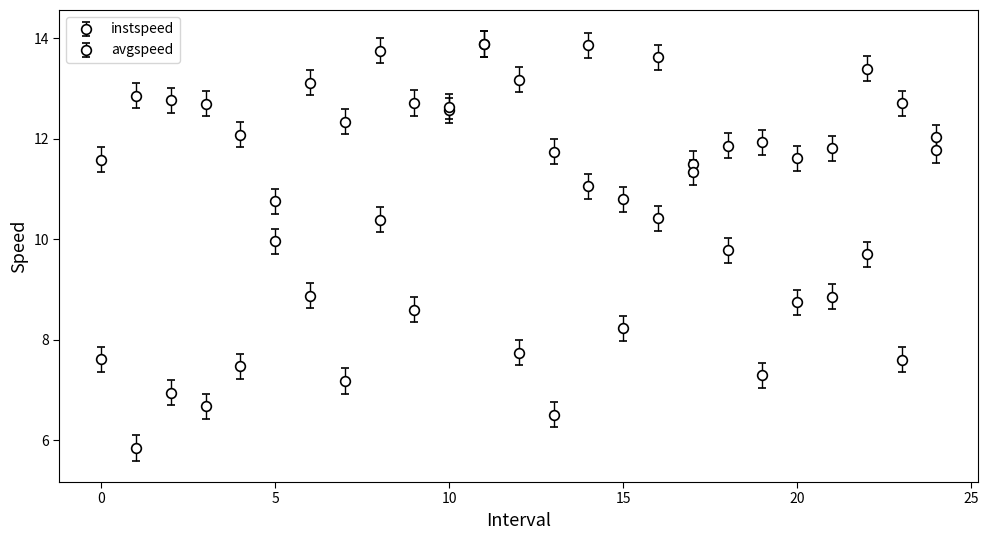

How many lines are shown in the chart?

2